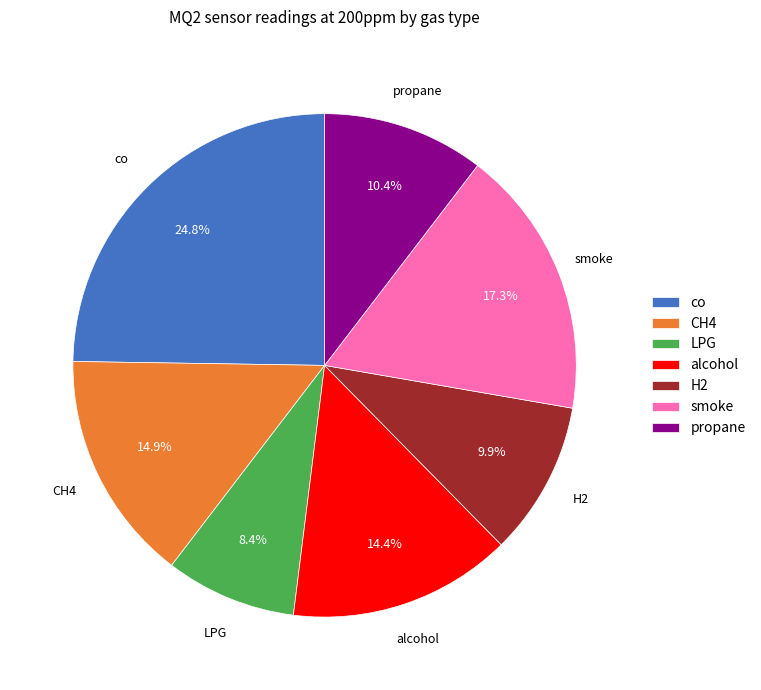

True or false: propane accounts for 10% of the total.

True